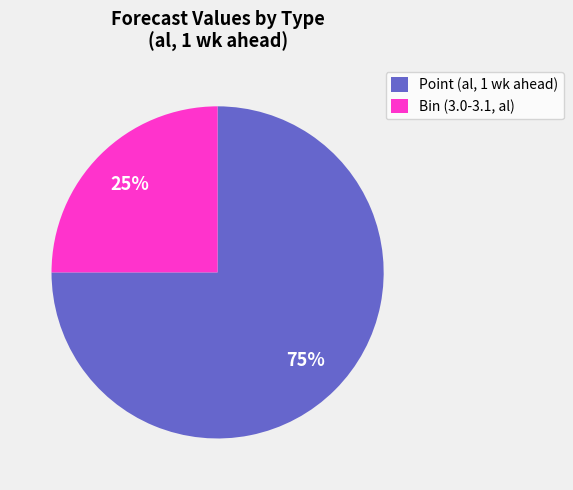

Is the sum of Point (al, 1 wk ahead) and Bin (3.0-3.1, al) greater than half?

Yes